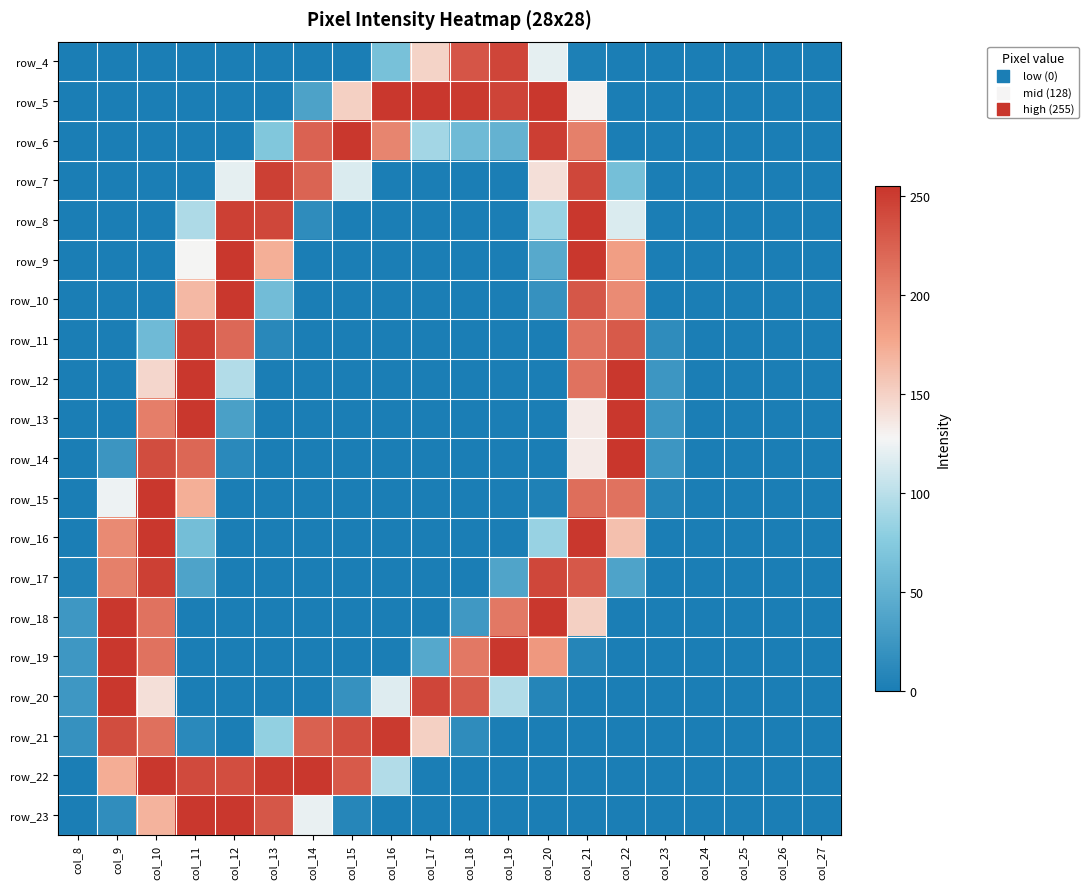

At which category is the sum across all series the highest?

col_21